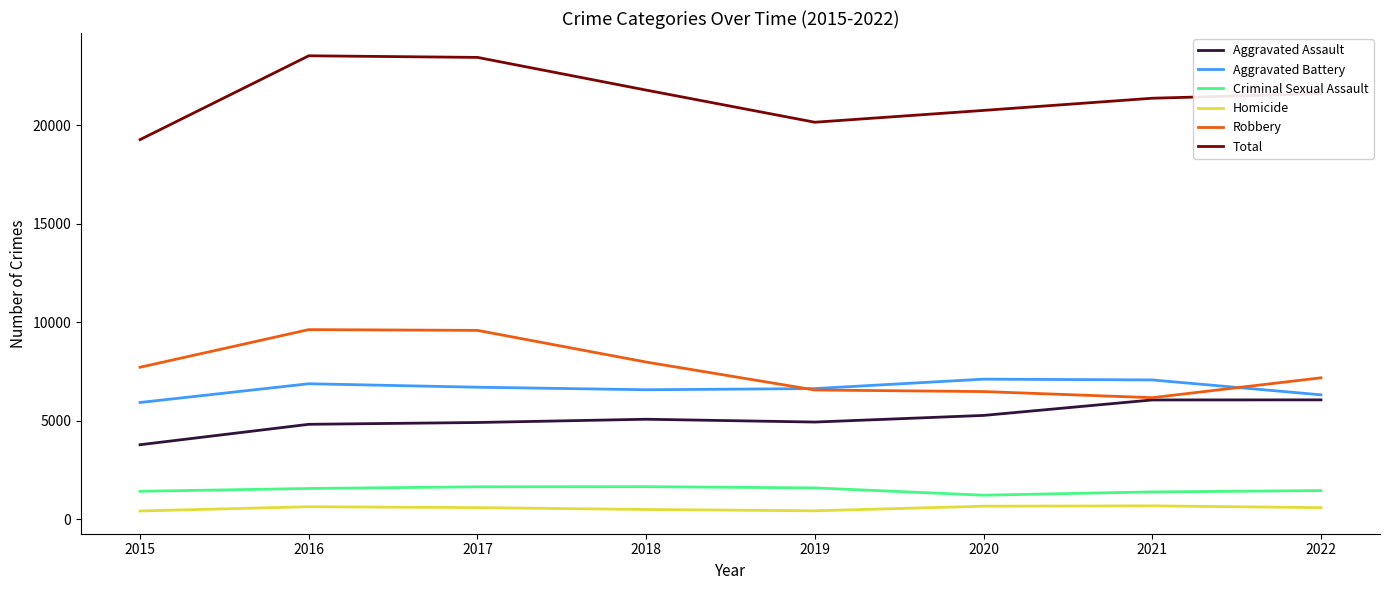

What is the spread (max minus min) of values at 2020?

20082